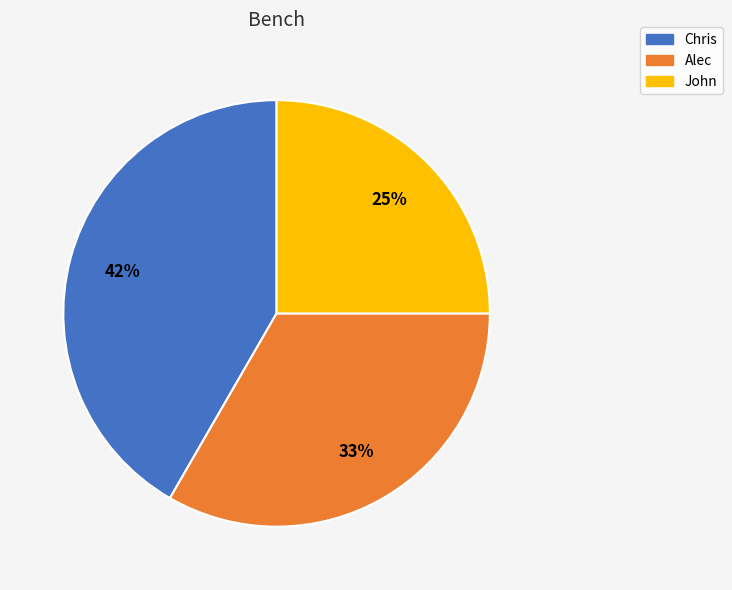

To the nearest percent, what portion does Alec represent?

33%